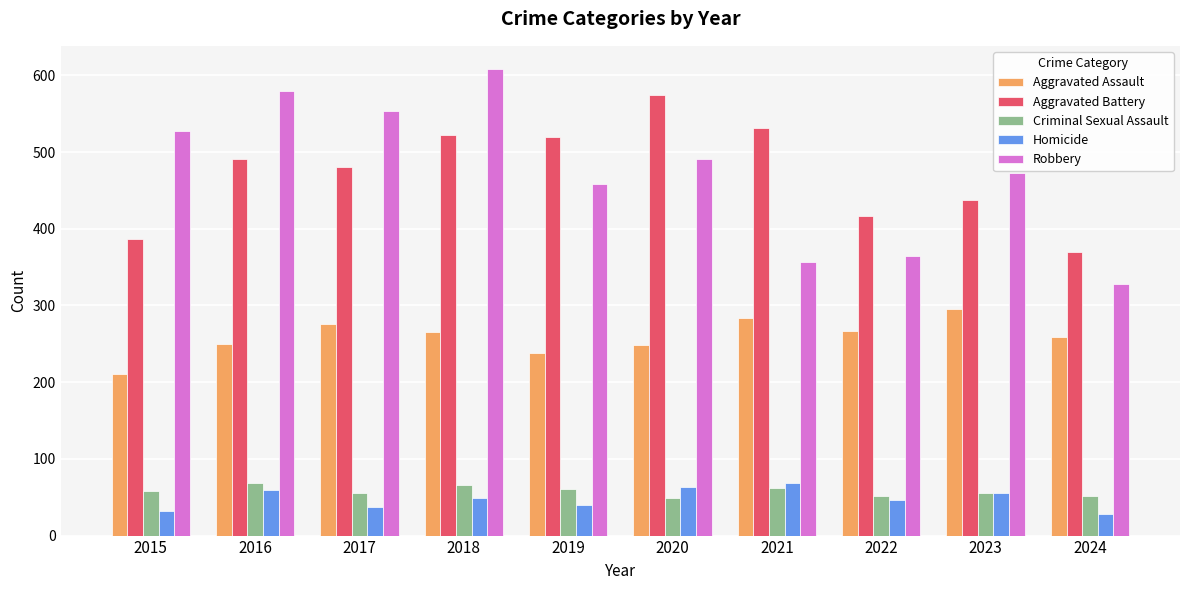

At which label is Aggravated Battery closest to 472?

2017